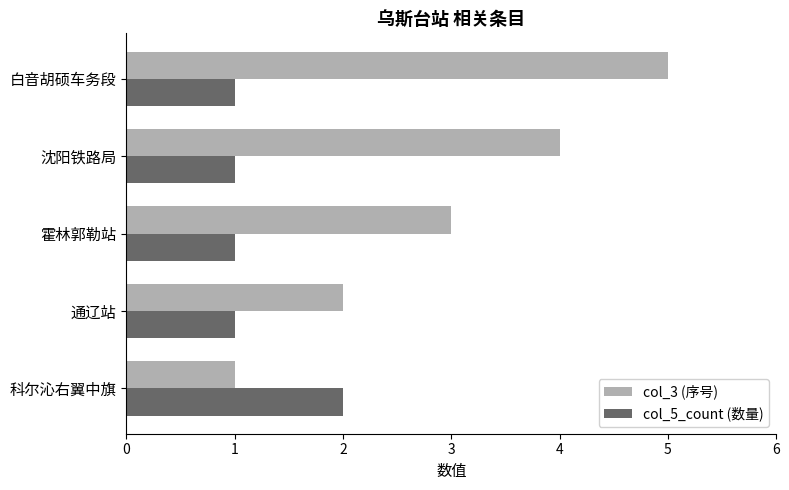

Which series has the widest spread of values?

col_3 (序号)